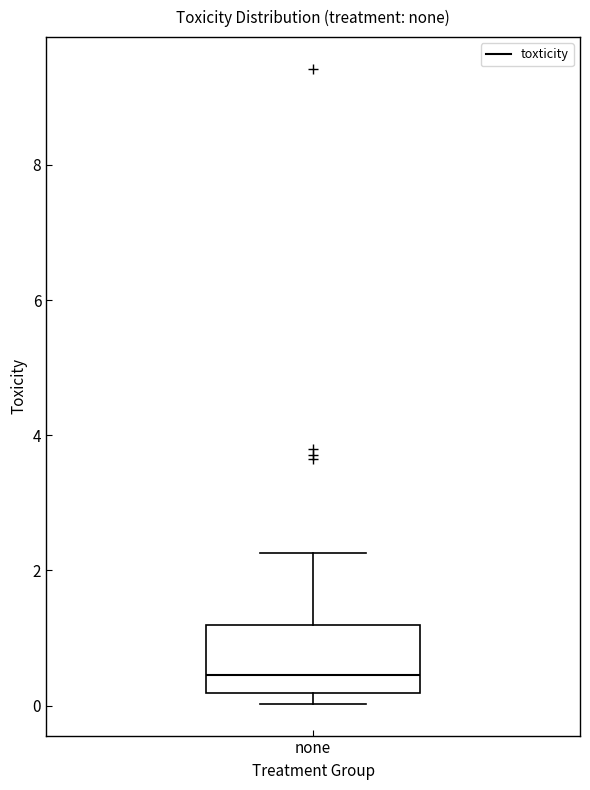

Where does the upper whisker of the box for none end on the y-axis? The values are not printed on the chart, so give them approximately, as read against the axis.

2.2